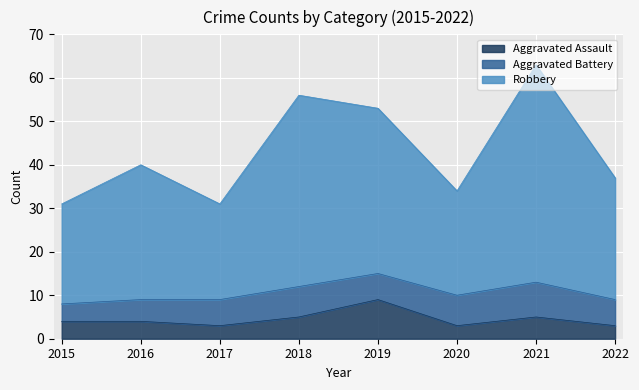

Where does the Robbery series first go above 40?

2018